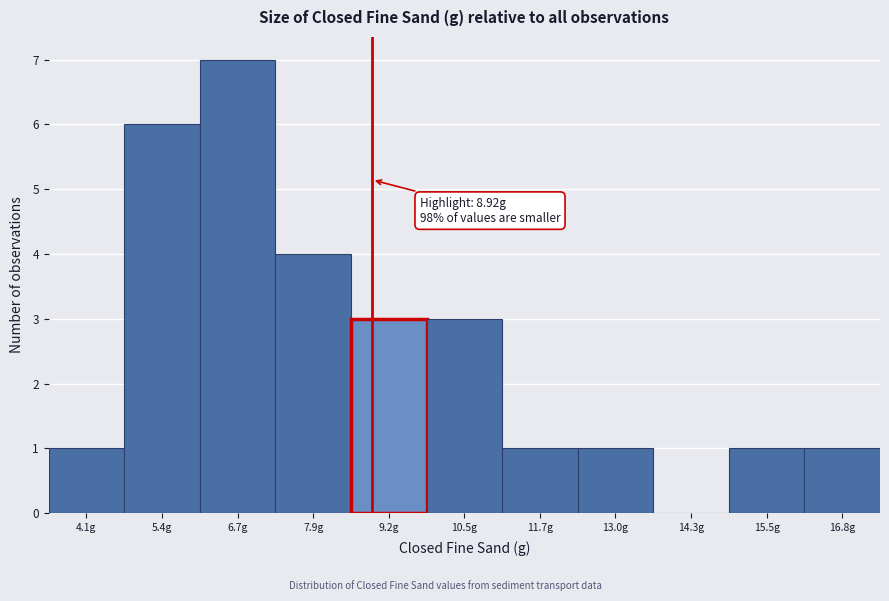

Which range on the x-axis has the tallest bar?

6.0 to 7.2